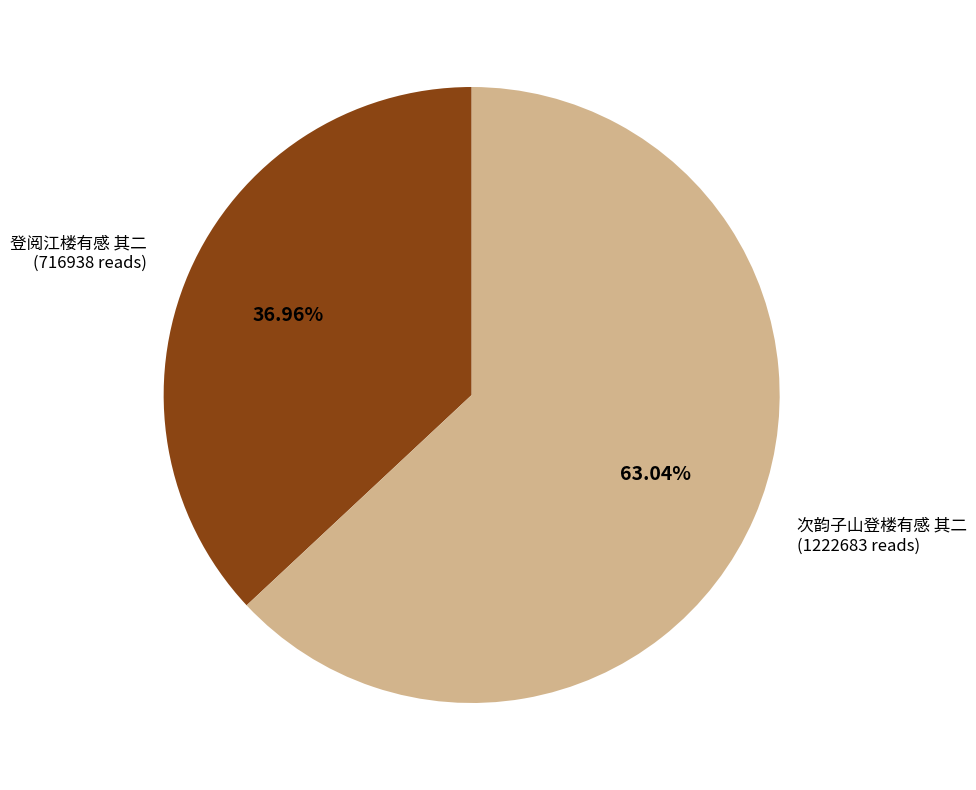

Does any single category account for the majority?

Yes